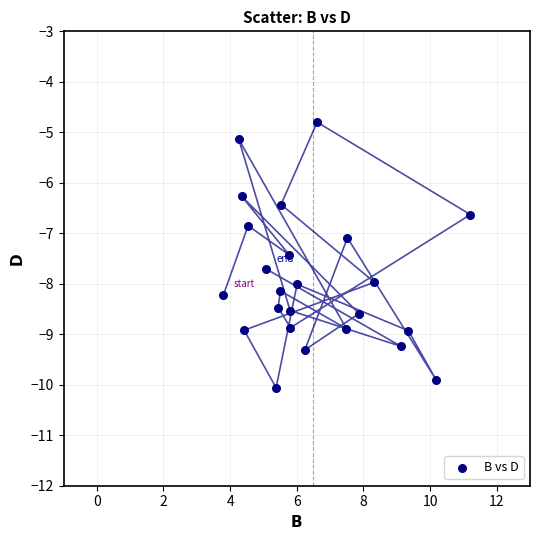

List the coordinates of all points as (X, Y) pairs, reading left to right.

(3.8, -8.2)  (4.3, -5.1)  (4.3, -6.3)  (4.4, -8.9)  (4.5, -6.8)  (5.1, -7.7)  (5.4, -10.1)  (5.4, -8.5)  (5.5, -8.1)  (5.5, -6.4)  (5.8, -7.4)  (5.8, -8.5)  (5.8, -8.9)  (6.0, -8.0)  (6.2, -9.3)  (6.6, -4.8)  (7.5, -8.9)  (7.5, -7.1)  (7.9, -8.6)  (8.3, -8.0)  (9.1, -9.2)  (9.3, -8.9)  (10.2, -9.9)  (11.2, -6.6)